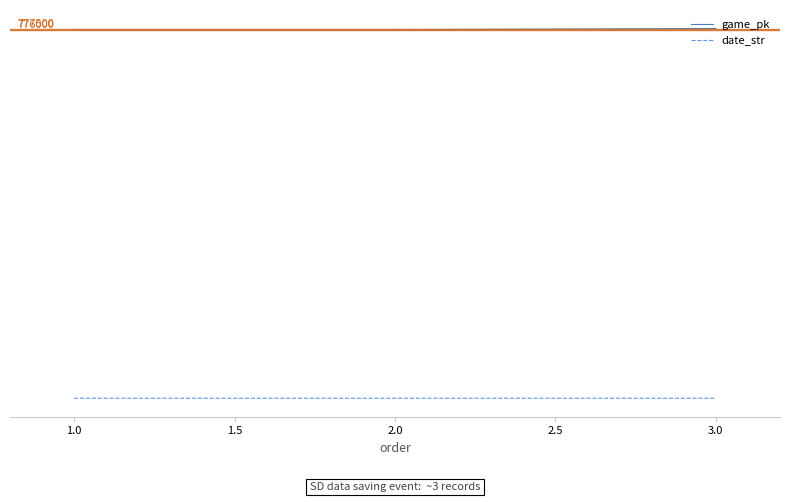

What are all the series names shown in the legend?

game_pk, date_str